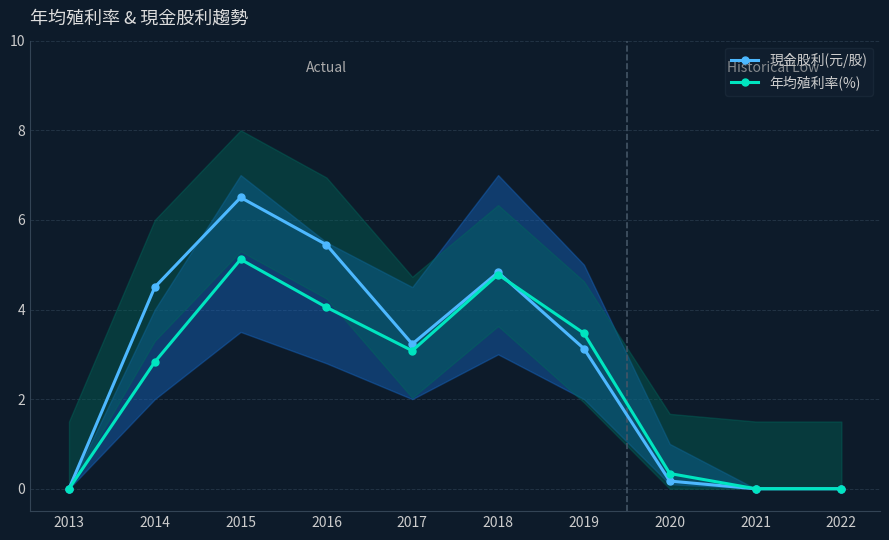

True or false: 現金股利(元/股) has a value of 0.0 at 2013.

True